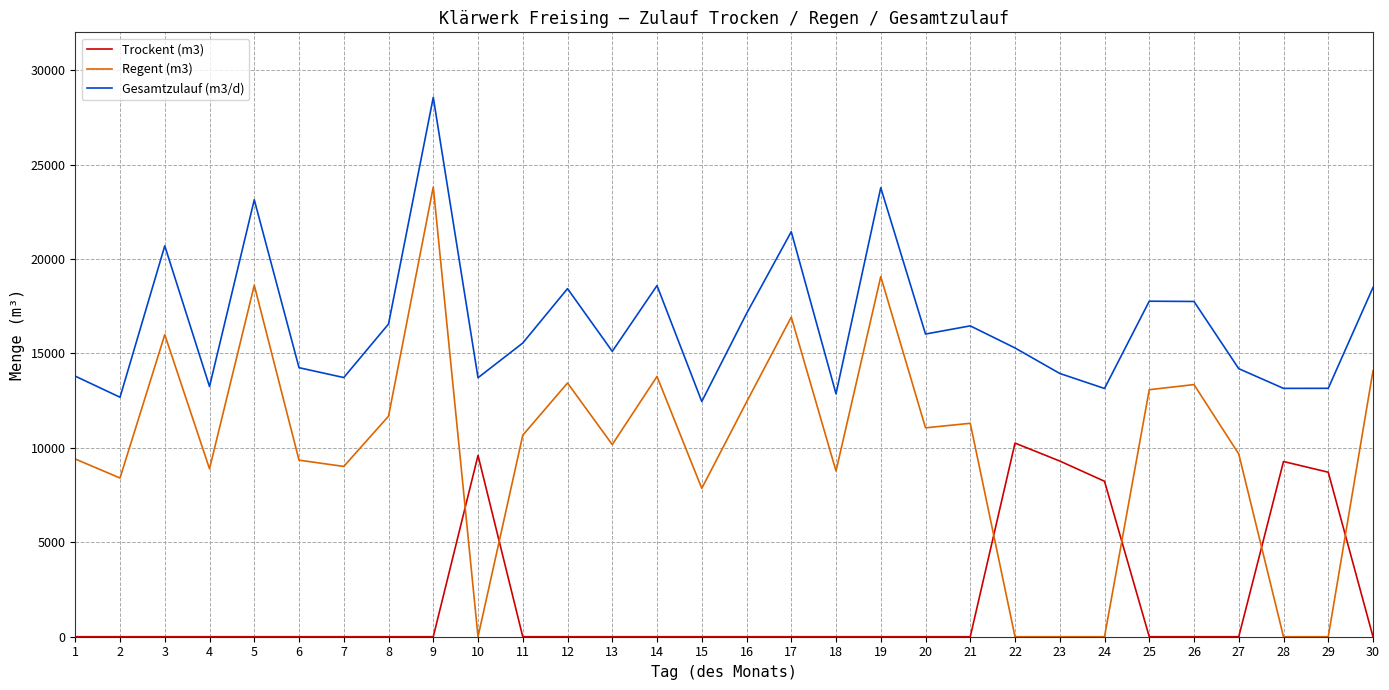

What is the difference between the maximum and minimum values in the Gesamtzulauf (m3/d) series?

16102